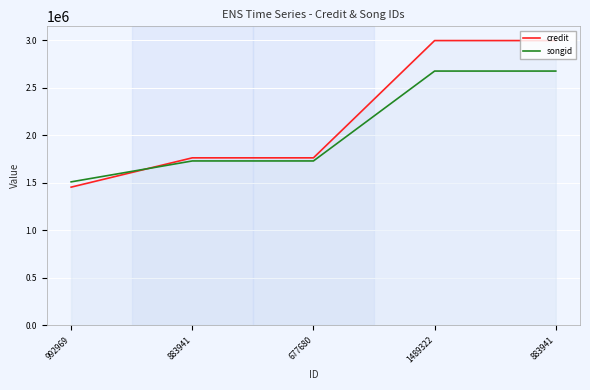

What is the difference between the songid values at 1489322 and 677680?

944959